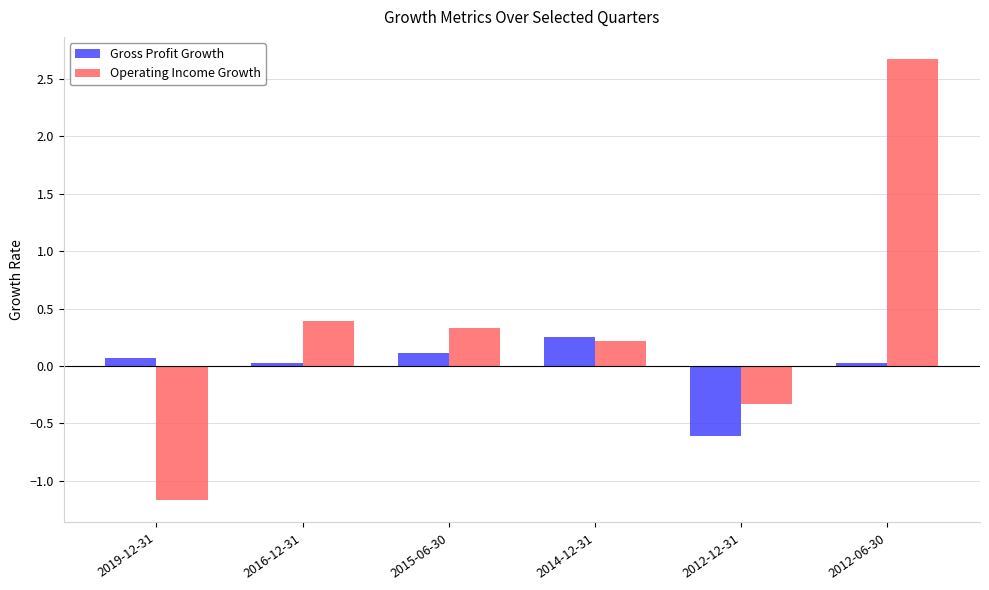

The Gross Profit Growth series shows 0.3 at 2014-12-31. True or false?

True